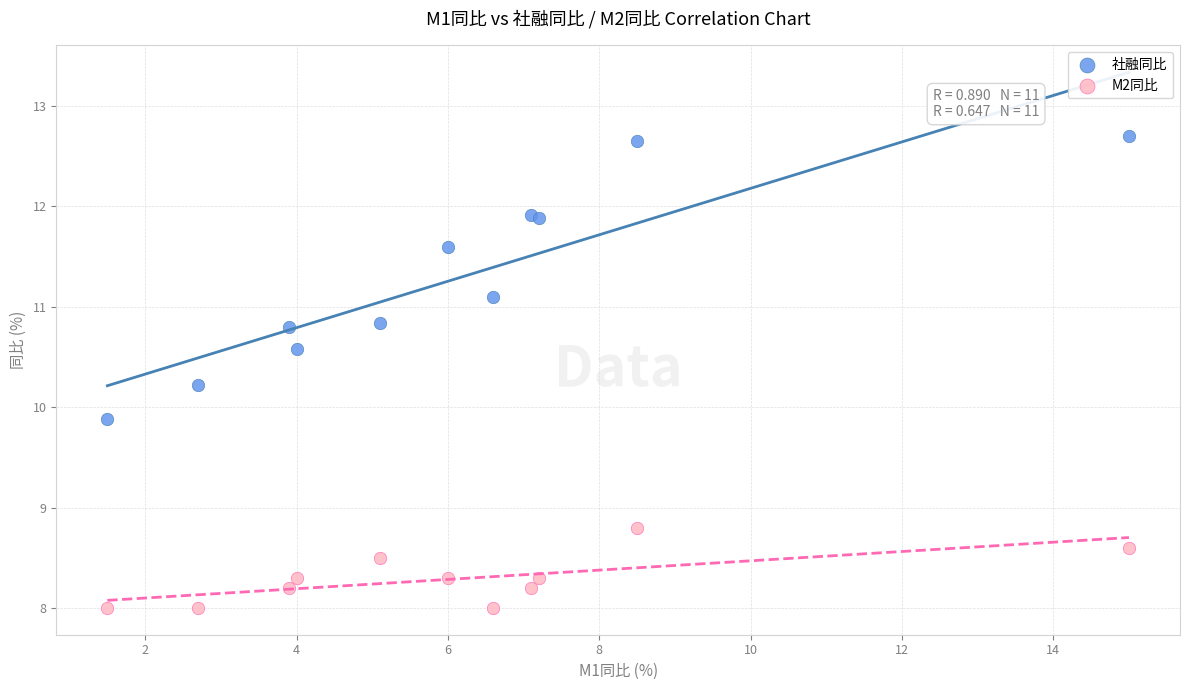

Which series contains the highest Y value?

社融同比